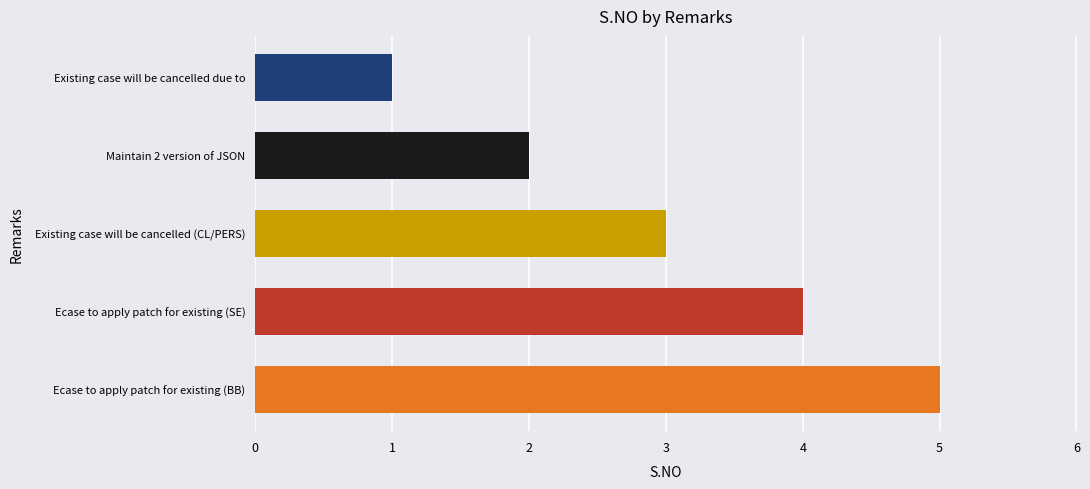

How many bars are there in total?

5